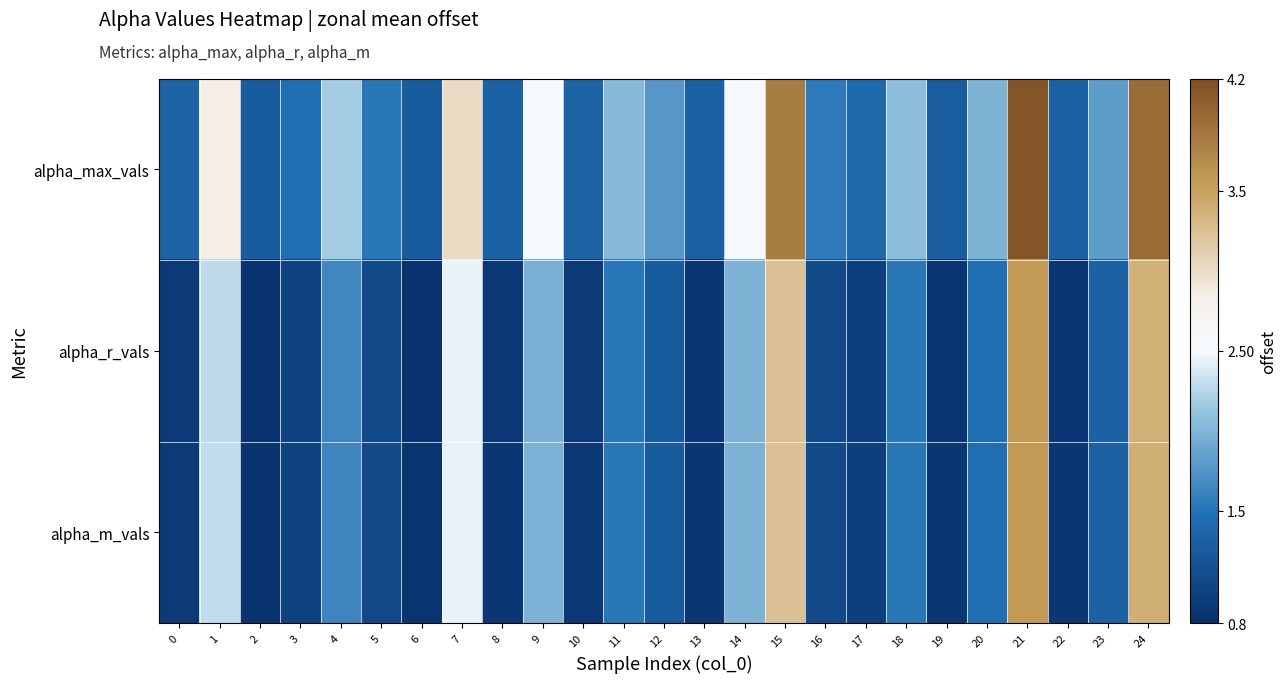

Reading left to right, list all the values displayed in this chart.

alpha_max_vals: 0=1.4	1=2.9	2=1.3	3=1.5	4=2.2	5=1.5	6=1.3	7=3.0	8=1.3	9=2.5	10=1.3	11=2.0	12=1.8	13=1.3	14=2.5	15=3.8	16=1.6	17=1.4	18=2.1	19=1.3	20=2.0	21=4.1	22=1.3	23=1.8	24=4.0
alpha_r_vals: 0=0.9	1=2.3	2=0.8	3=1.0	4=1.7	5=1.1	6=0.8	7=2.4	8=0.9	9=2.0	10=0.9	11=1.5	12=1.3	13=0.9	14=2.0	15=3.2	16=1.1	17=1.0	18=1.5	19=0.9	20=1.5	21=3.6	22=0.9	23=1.3	24=3.4
alpha_m_vals: 0=0.9	1=2.3	2=0.8	3=1.0	4=1.6	5=1.1	6=0.9	7=2.4	8=0.9	9=2.0	10=0.9	11=1.5	12=1.3	13=0.9	14=2.0	15=3.2	16=1.1	17=1.0	18=1.5	19=0.9	20=1.5	21=3.6	22=0.9	23=1.3	24=3.4